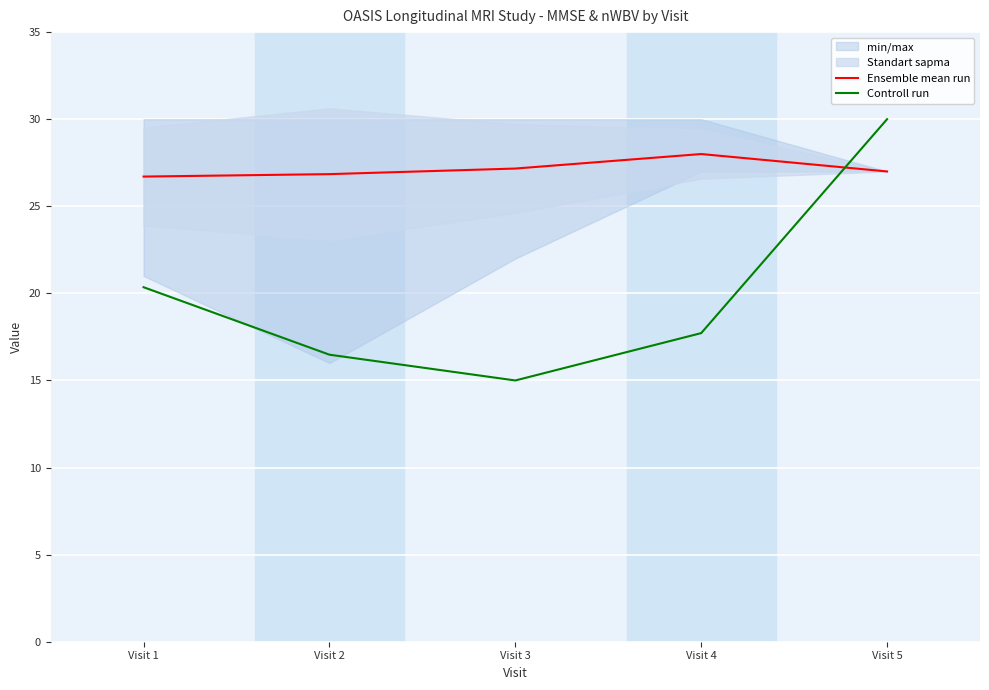

What is the sum of the Controll run values at Visit 3 and Visit 1?

35.4